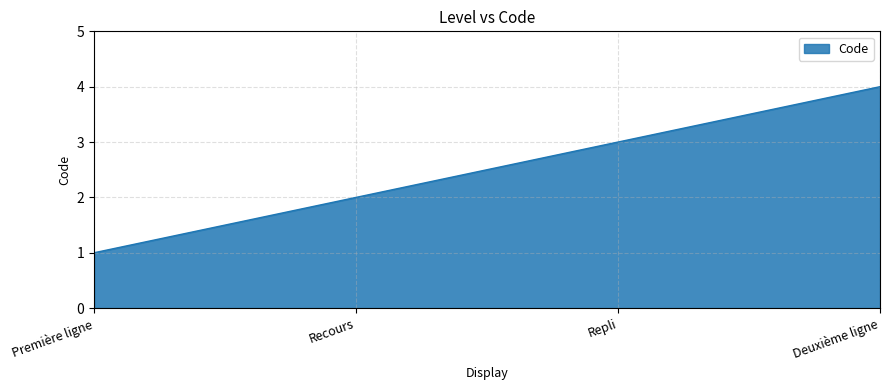

True or false: there are more than 2 points higher than both neighbors.

False